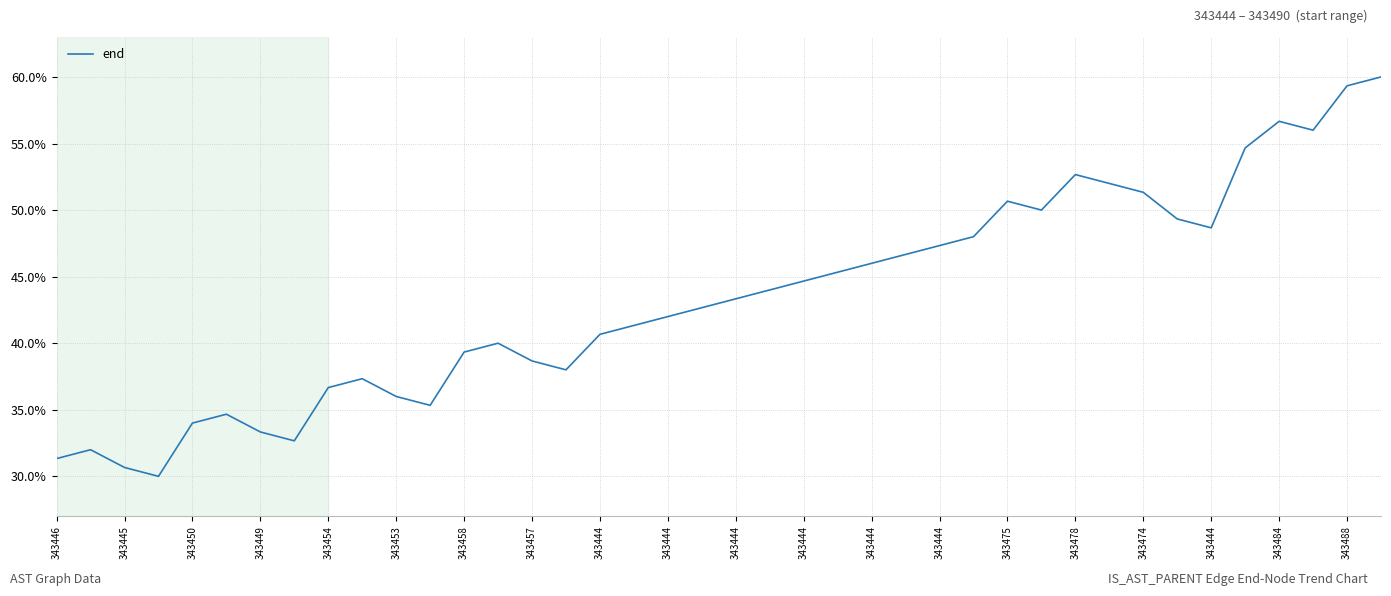

What is the minimum value shown in the chart?

30.0